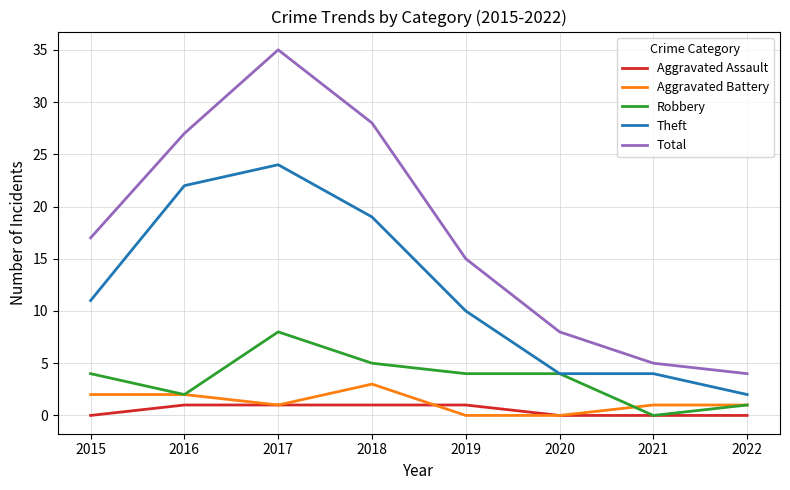

Reading left to right, transcribe all the data shown in this chart.

Aggravated Assault: 0	1	1	1	1	0	0	0
Aggravated Battery: 2	2	1	3	0	0	1	1
Robbery: 4	2	8	5	4	4	0	1
Theft: 11	22	24	19	10	4	4	2
Total: 17	27	35	28	15	8	5	4